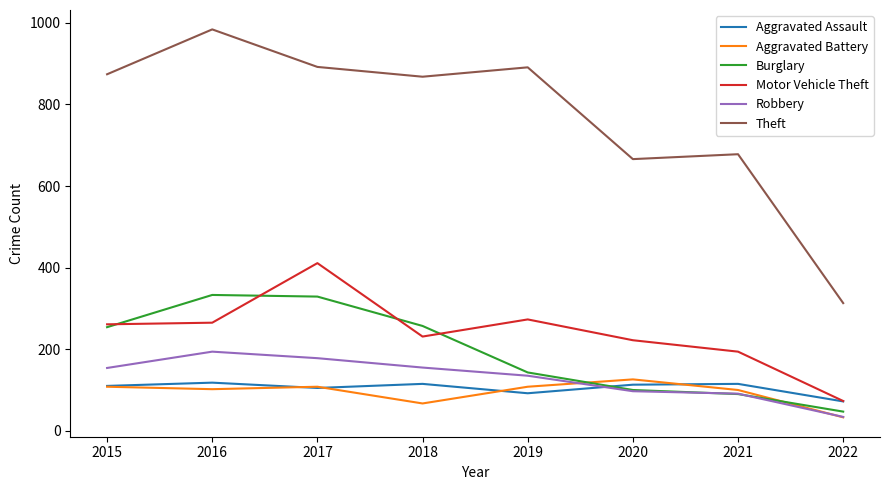

Where is Aggravated Battery nearest to the value 79?

2018